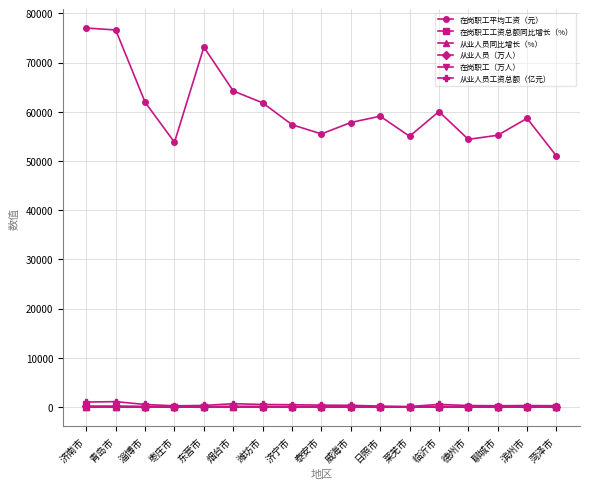

True or false: 从业人员（万人） and 在岗职工平均工资（元） cross at least once.

False